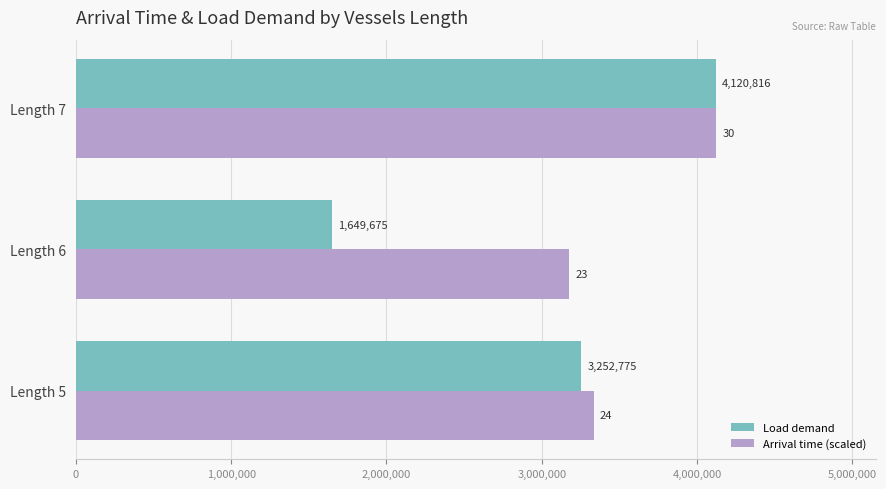

At which category is the sum across all series the highest?

Length 7